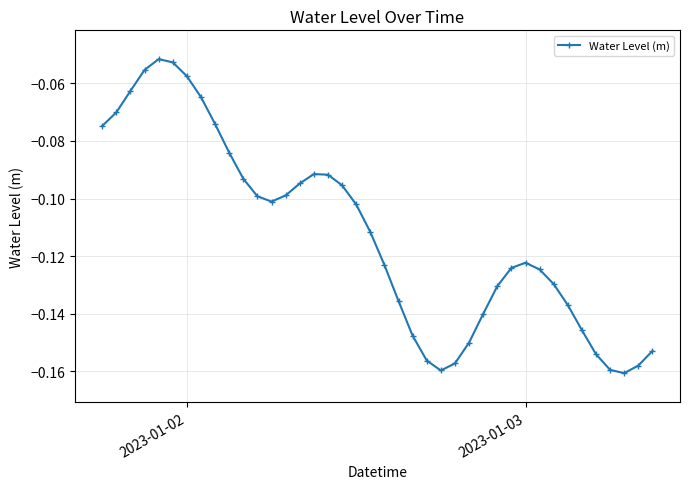

True or false: there are more than 2 points higher than both neighbors.

True